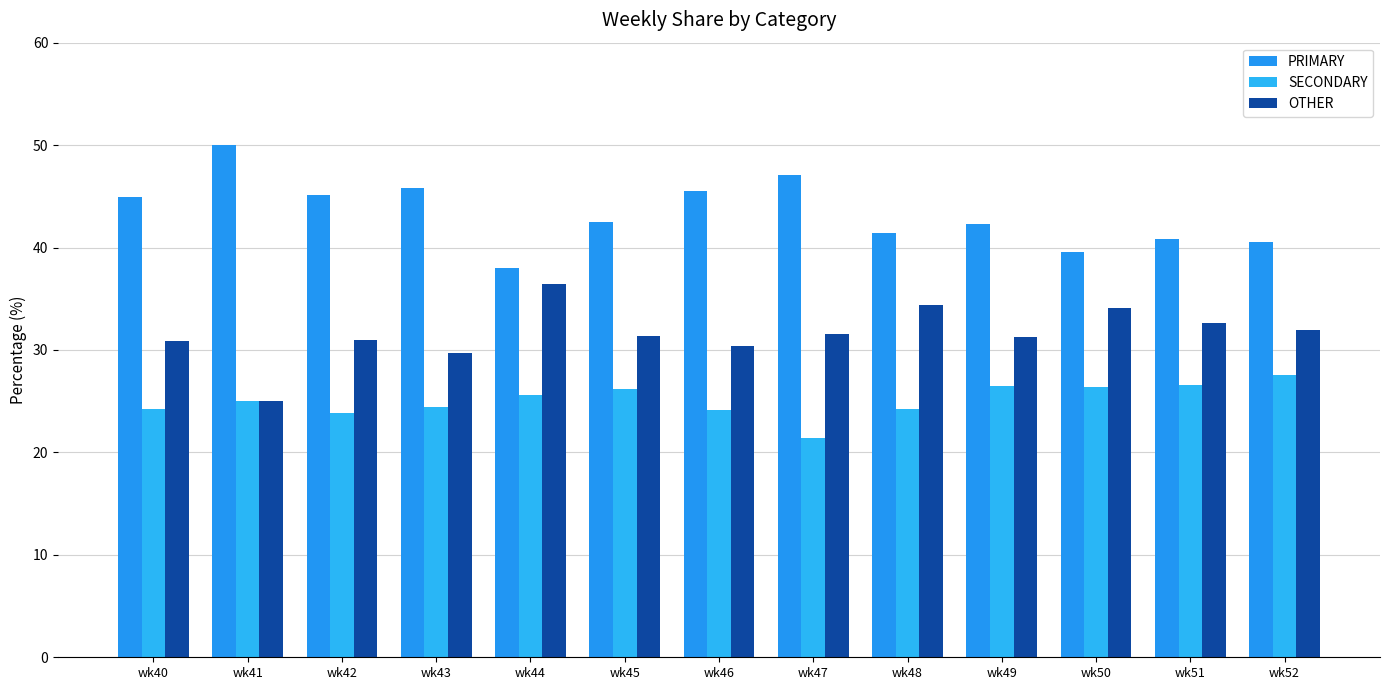

How many distinct data groups are displayed?

3